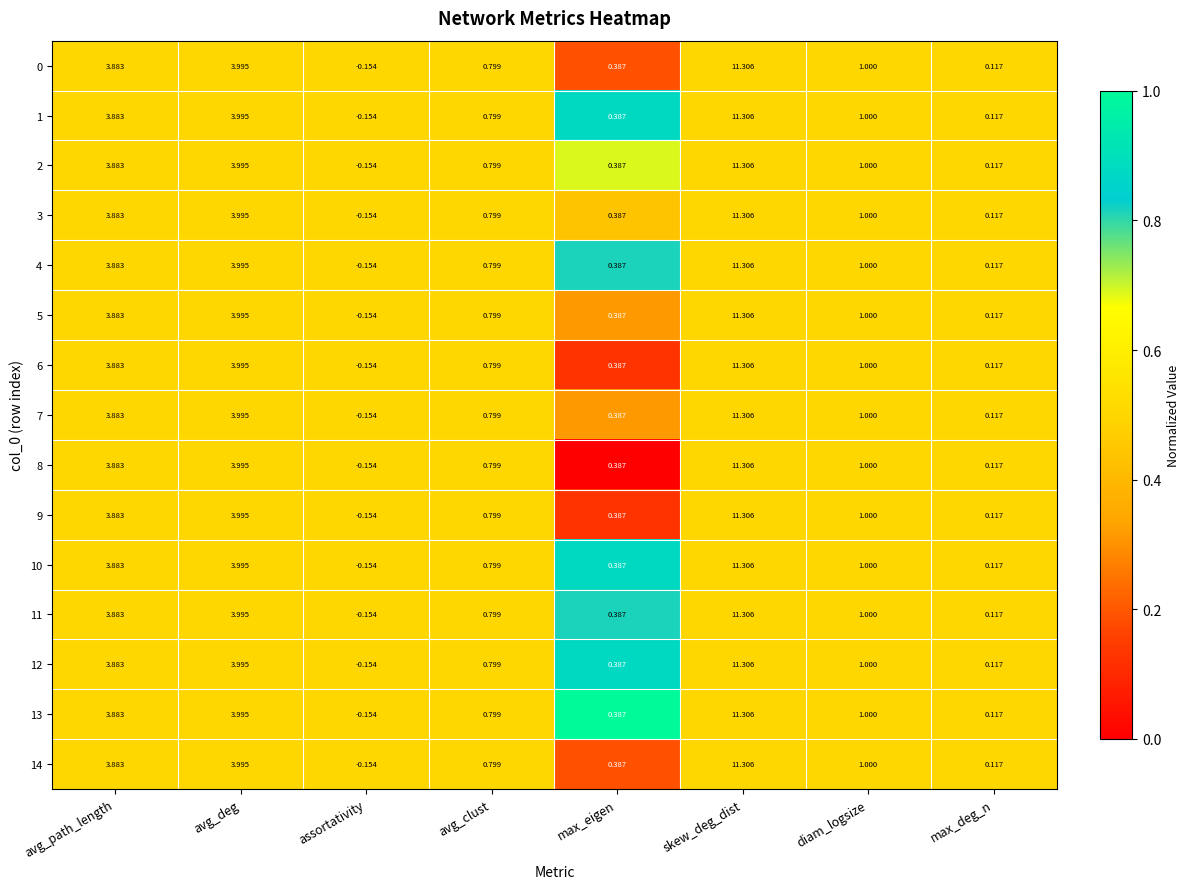

What is the total value across all series at max_deg_n?

1.8